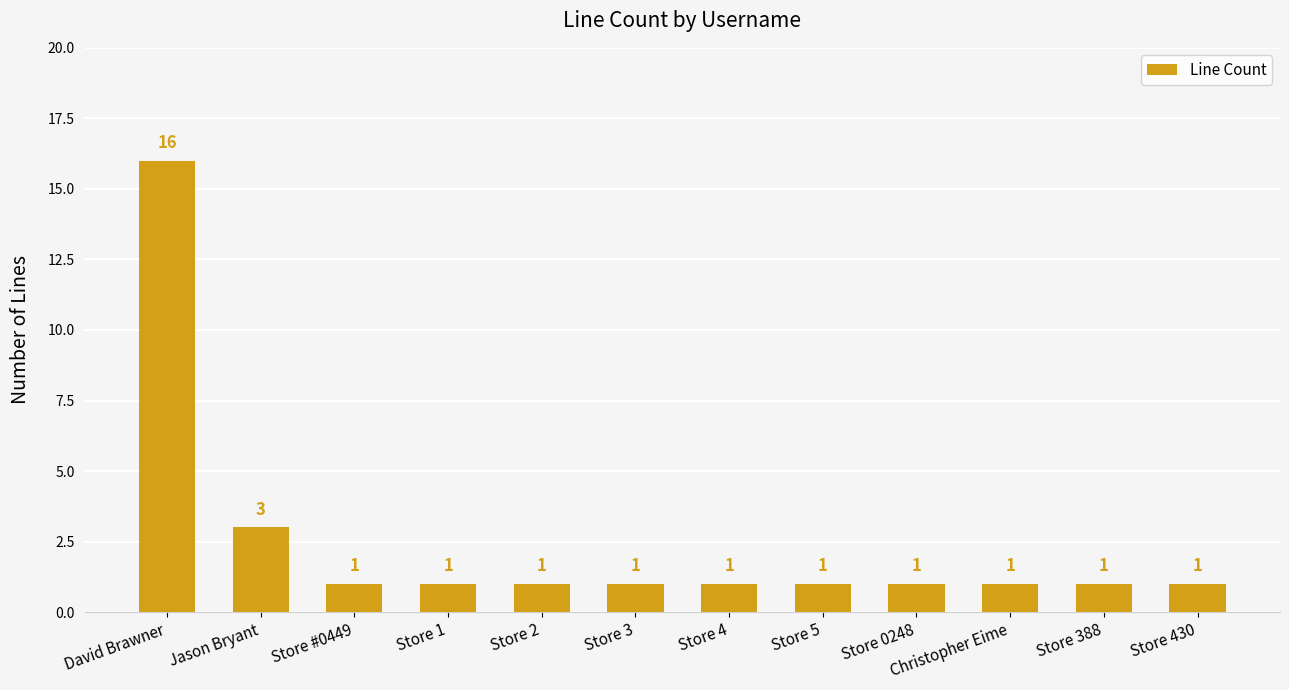

Is it true that the value at Store 430 is 0?

False